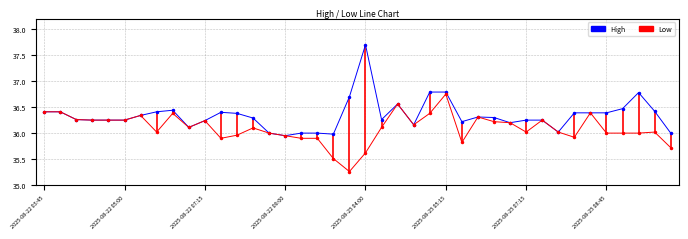

What is the smallest value displayed?

35.3